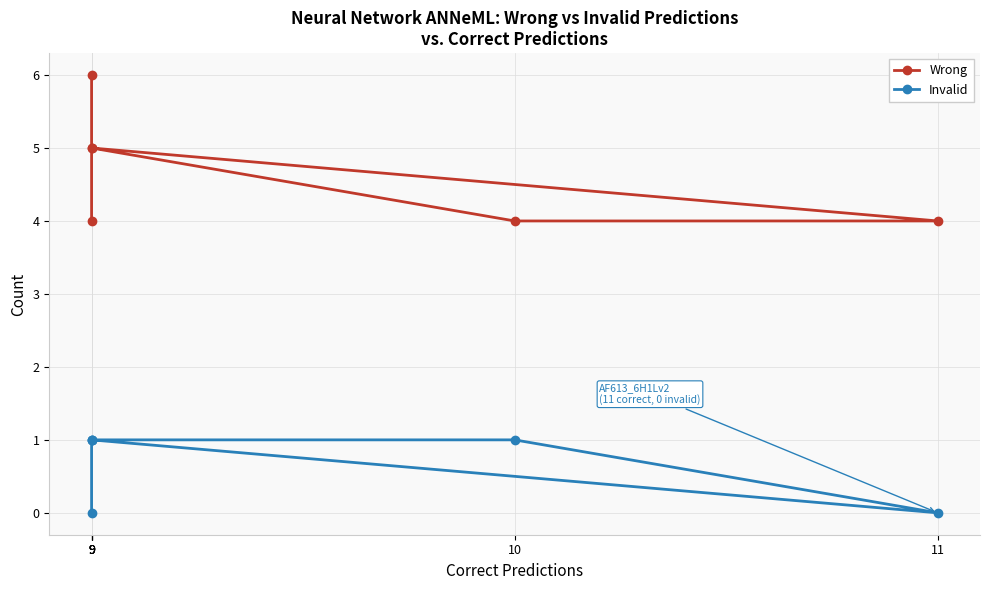

Which category has the highest value across all series?

9